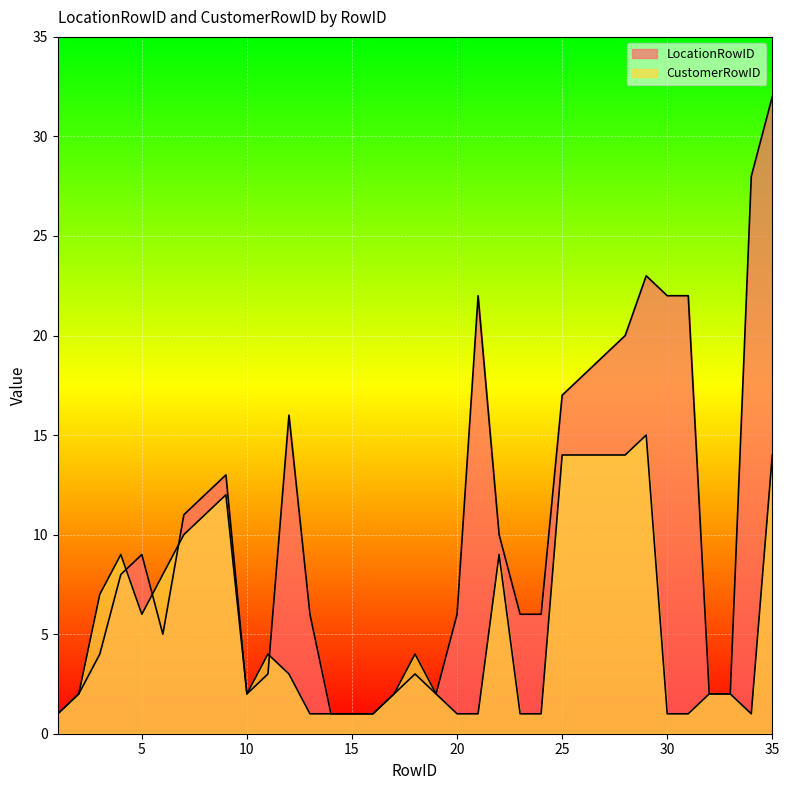

What is the value of the CustomerRowID point at the 18th from the left?

4